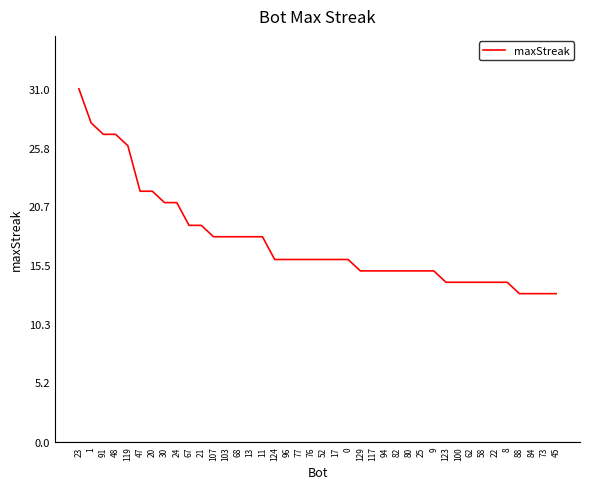

Where does the data first go above 16?

23